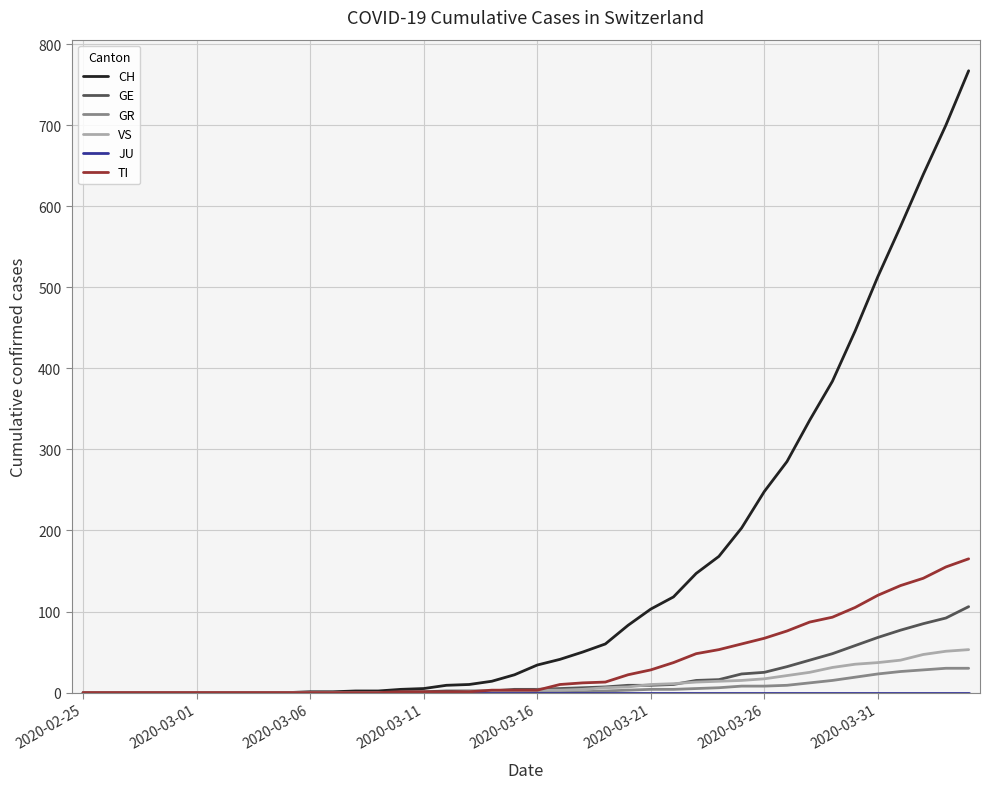

Which series has the largest total across all categories?

CH